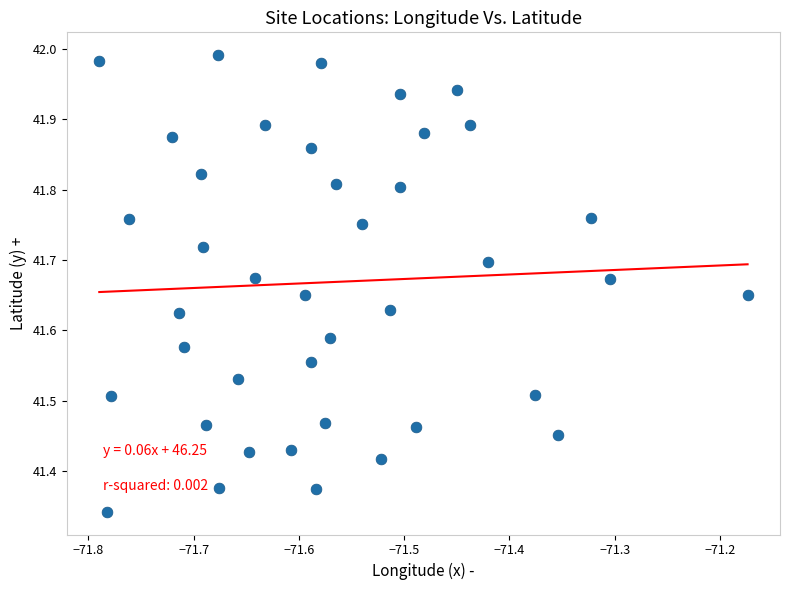

What is the range of Y values (max minus min)?

0.6